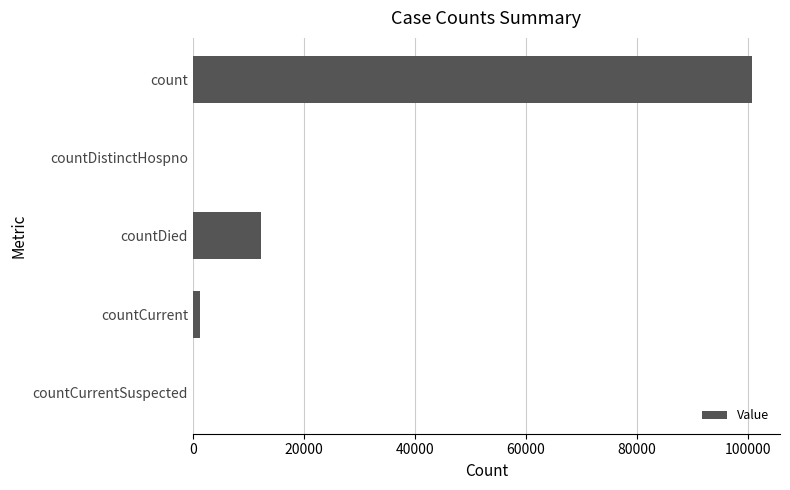

Between countCurrentSuspected and countDied, which is larger?

countDied